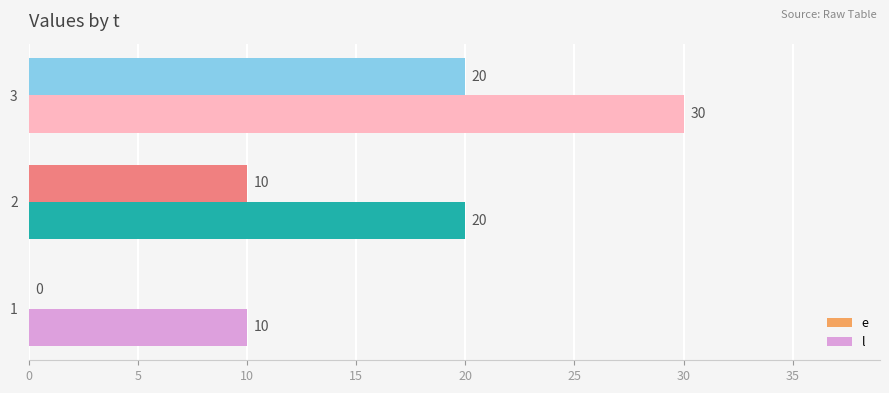

Which label corresponds to the largest value in the chart?

3